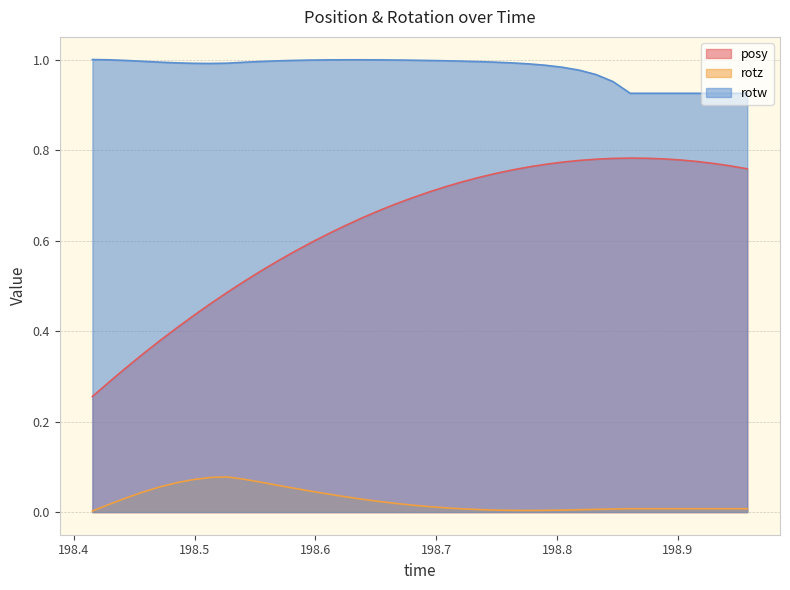

Which category has the lowest value across all series?

198.4154